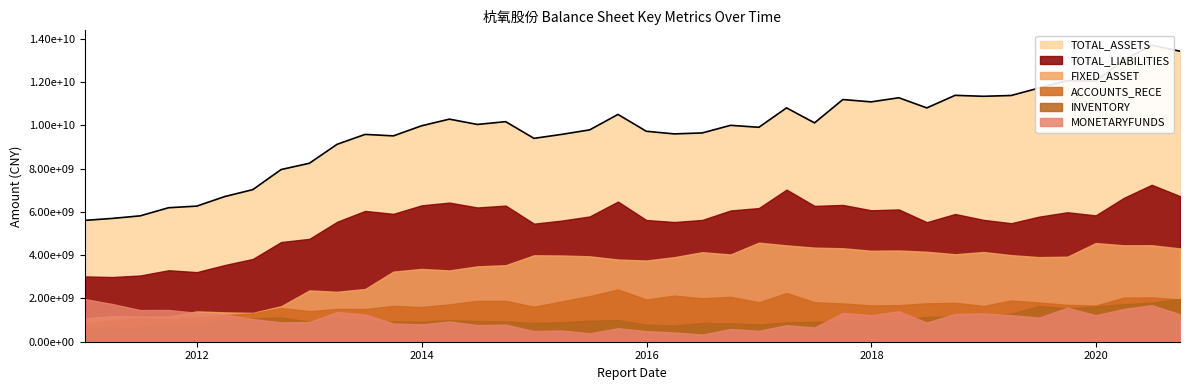

Between 2014-03-31 and 2018-09-30, which is larger?

2018-09-30